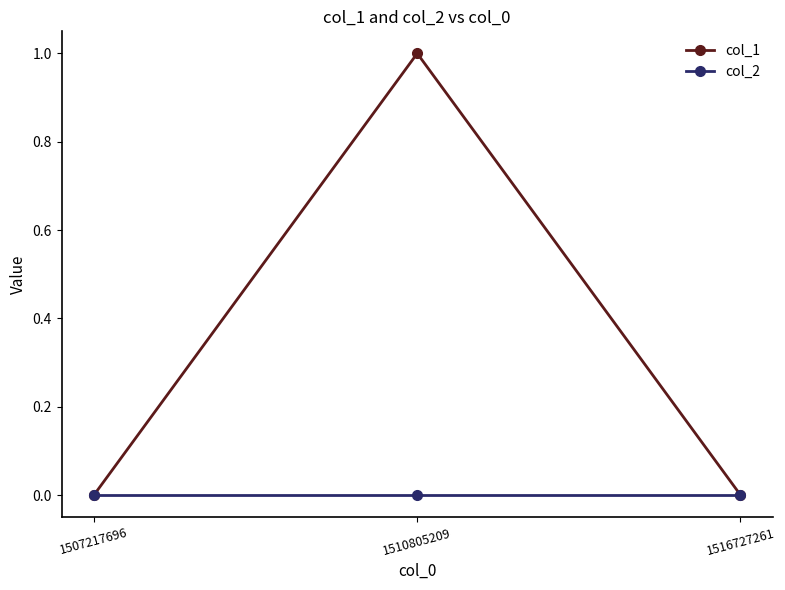

Reading left to right, list all the values displayed in this chart.

col_1: 1507217696=0	1510805209=1	1516727261=0
col_2: 1507217696=0	1510805209=0	1516727261=0